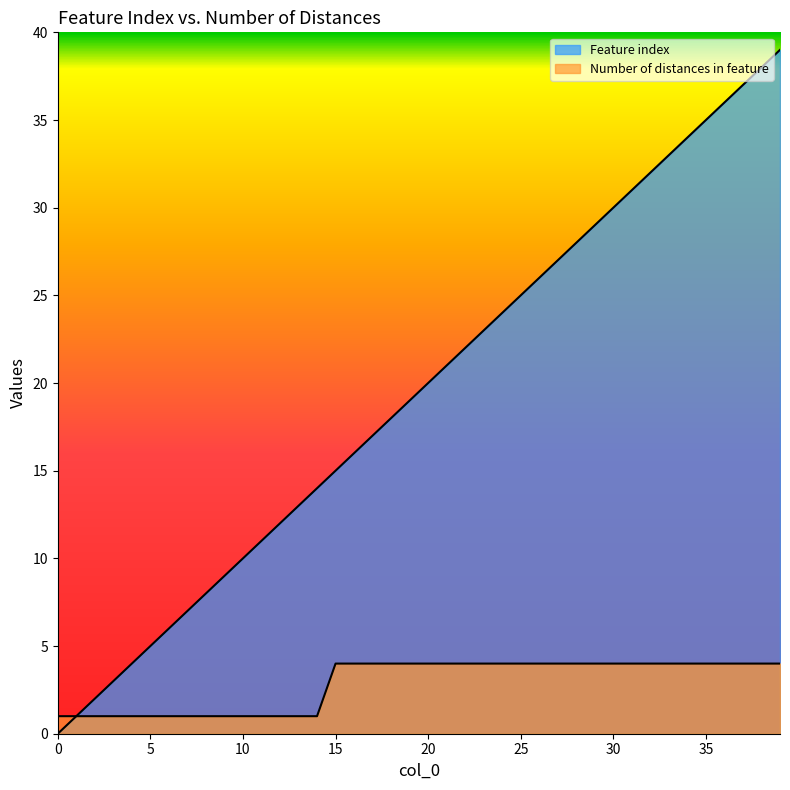

Reading right to left, what are all the values shown in this chart?

Feature index: 39=39	38=38	37=37	36=36	35=35	34=34	33=33	32=32	31=31	30=30	29=29	28=28	27=27	26=26	25=25	24=24	23=23	22=22	21=21	20=20	19=19	18=18	17=17	16=16	15=15	14=14	13=13	12=12	11=11	10=10	9=9	8=8	7=7	6=6	5=5	4=4	3=3	2=2	1=1	0=0
Number of distances in feature: 39=4	38=4	37=4	36=4	35=4	34=4	33=4	32=4	31=4	30=4	29=4	28=4	27=4	26=4	25=4	24=4	23=4	22=4	21=4	20=4	19=4	18=4	17=4	16=4	15=4	14=1	13=1	12=1	11=1	10=1	9=1	8=1	7=1	6=1	5=1	4=1	3=1	2=1	1=1	0=1